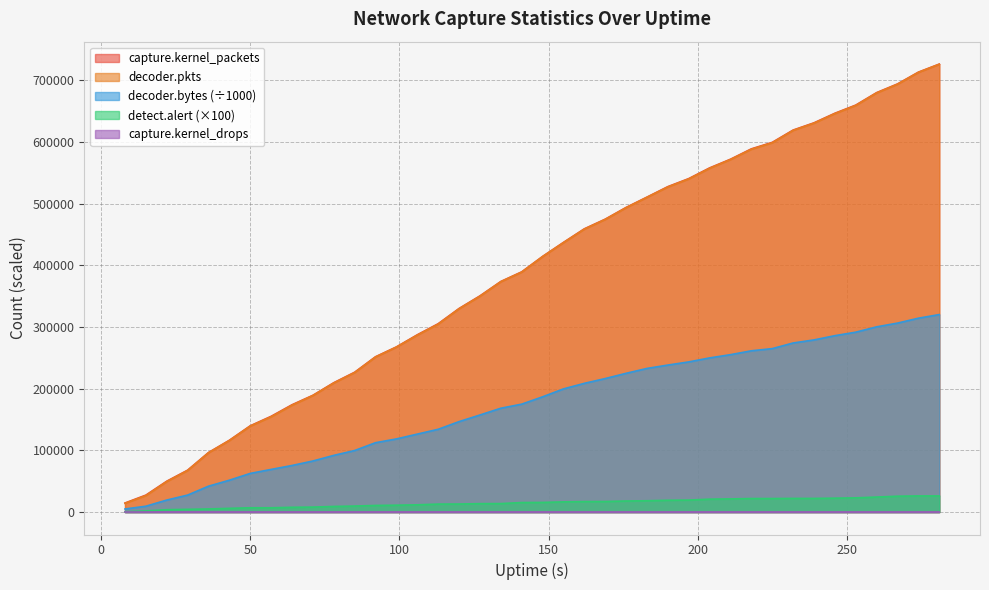

How many values in the decoder.bytes series are below 186964?

20